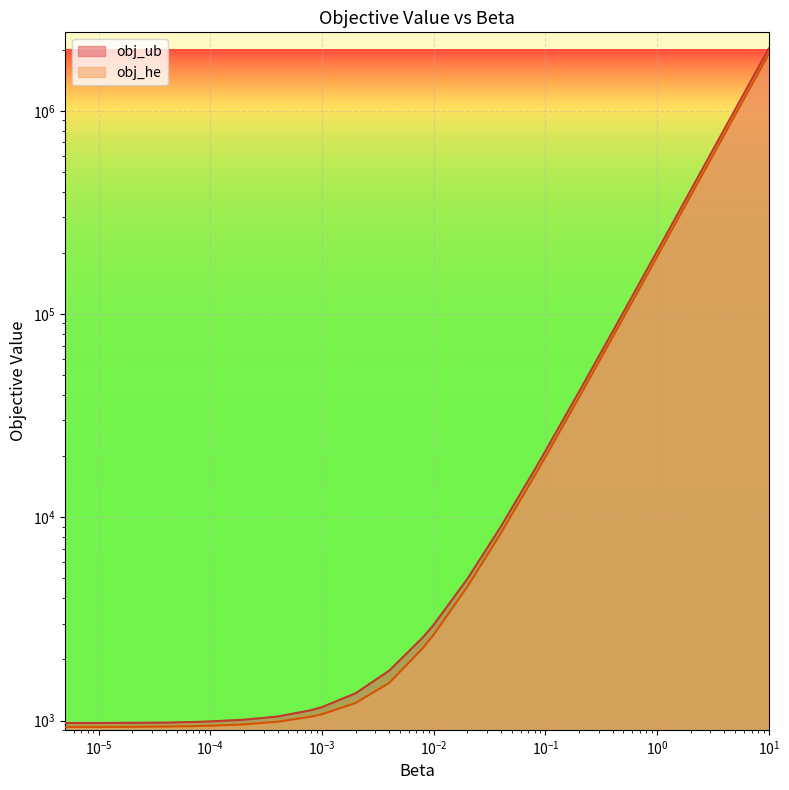

True or false: obj_he has a value of 1328.3 at 0.0.

False